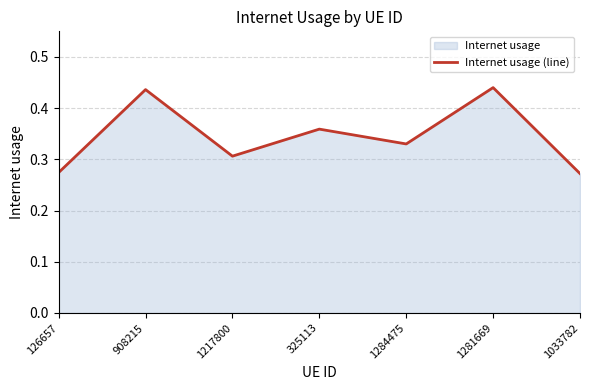

Reading left to right, transcribe all the data shown in this chart.

0.3	0.4	0.3	0.4	0.3	0.4	0.3